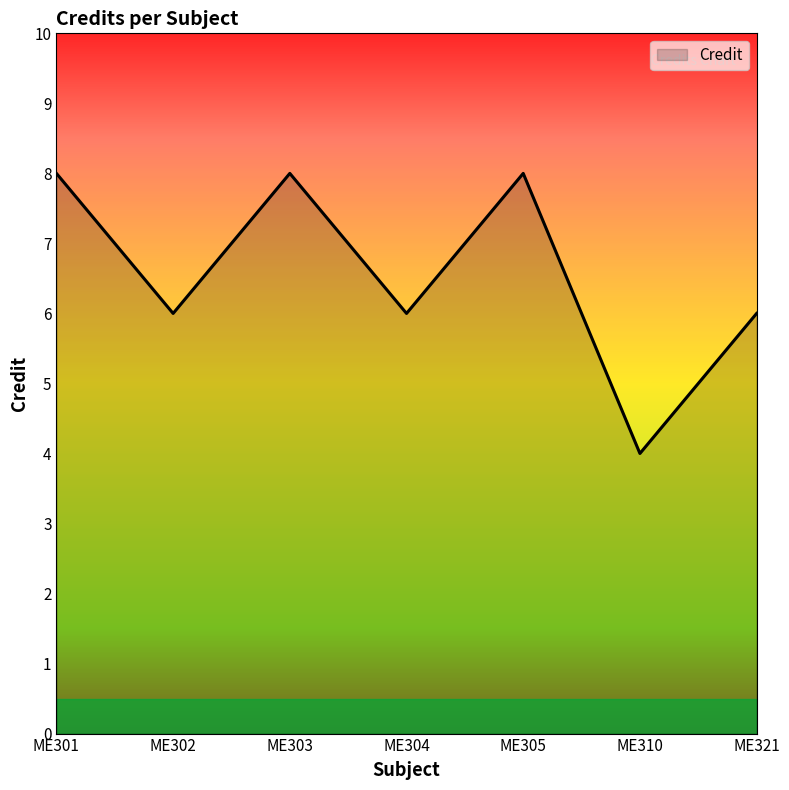

How many values are between 6 and 8?

6